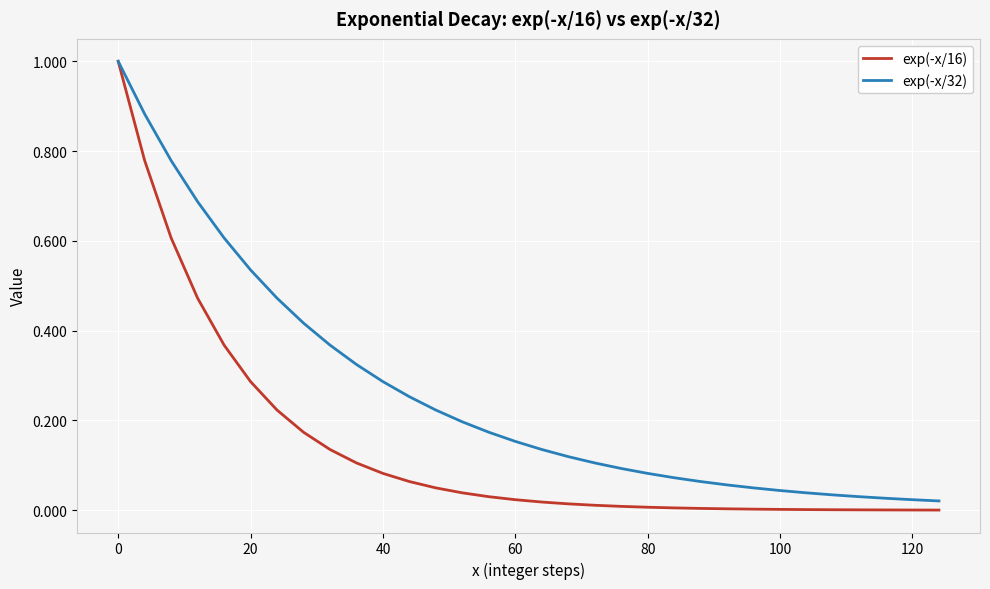

Which series has the largest total across all categories?

exp(-x/32)